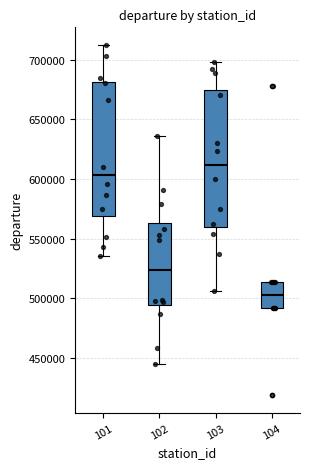

Which box has the lowest median line?

104